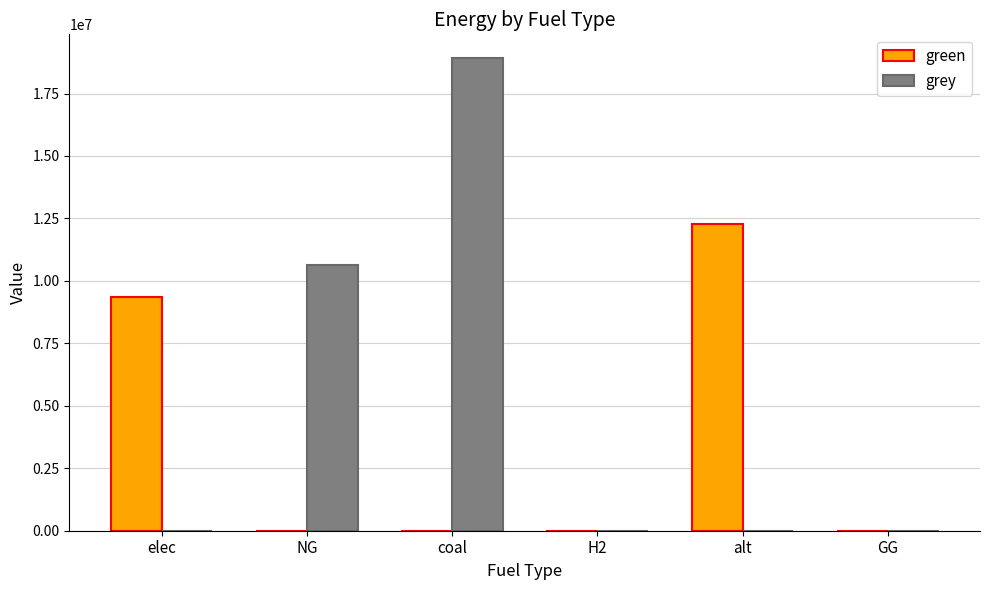

Which series has the largest range (max minus min)?

grey